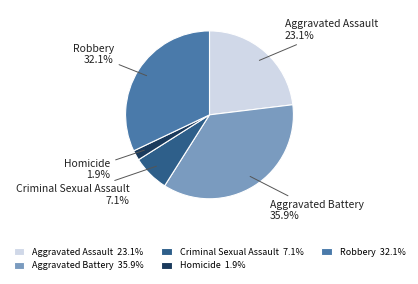

Count the number of slices in the pie.

5